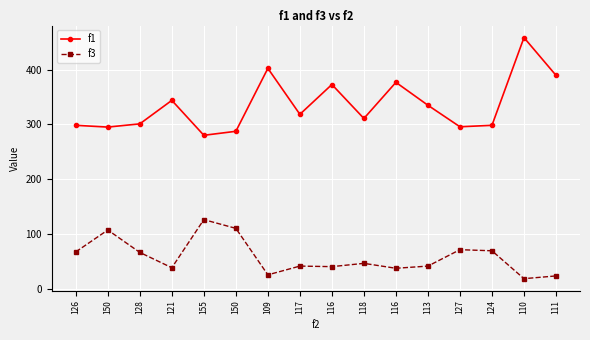

What are all the series names shown in the legend?

f1, f3